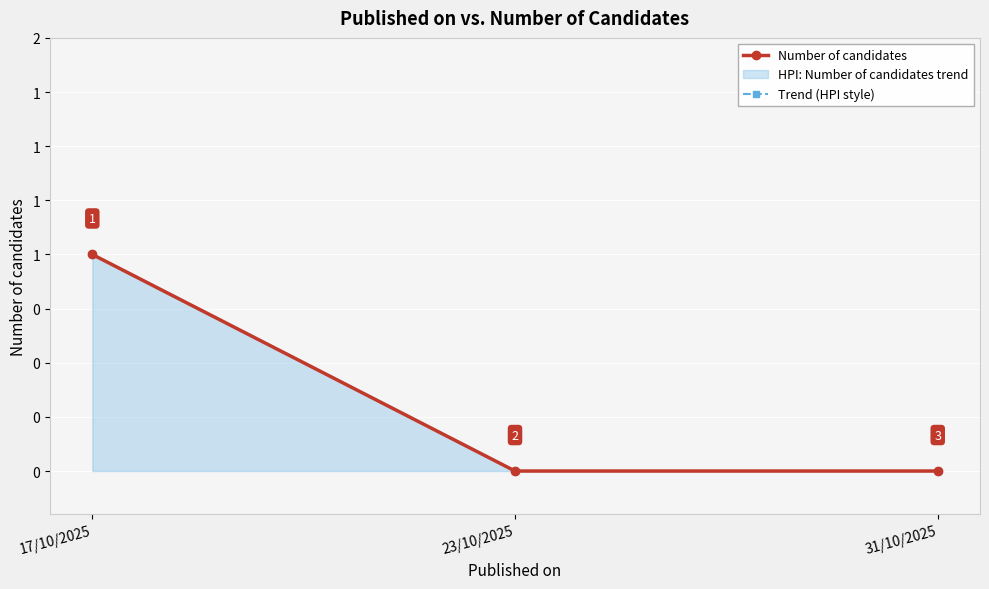

Between 17/10/2025 and 23/10/2025, which is larger?

17/10/2025